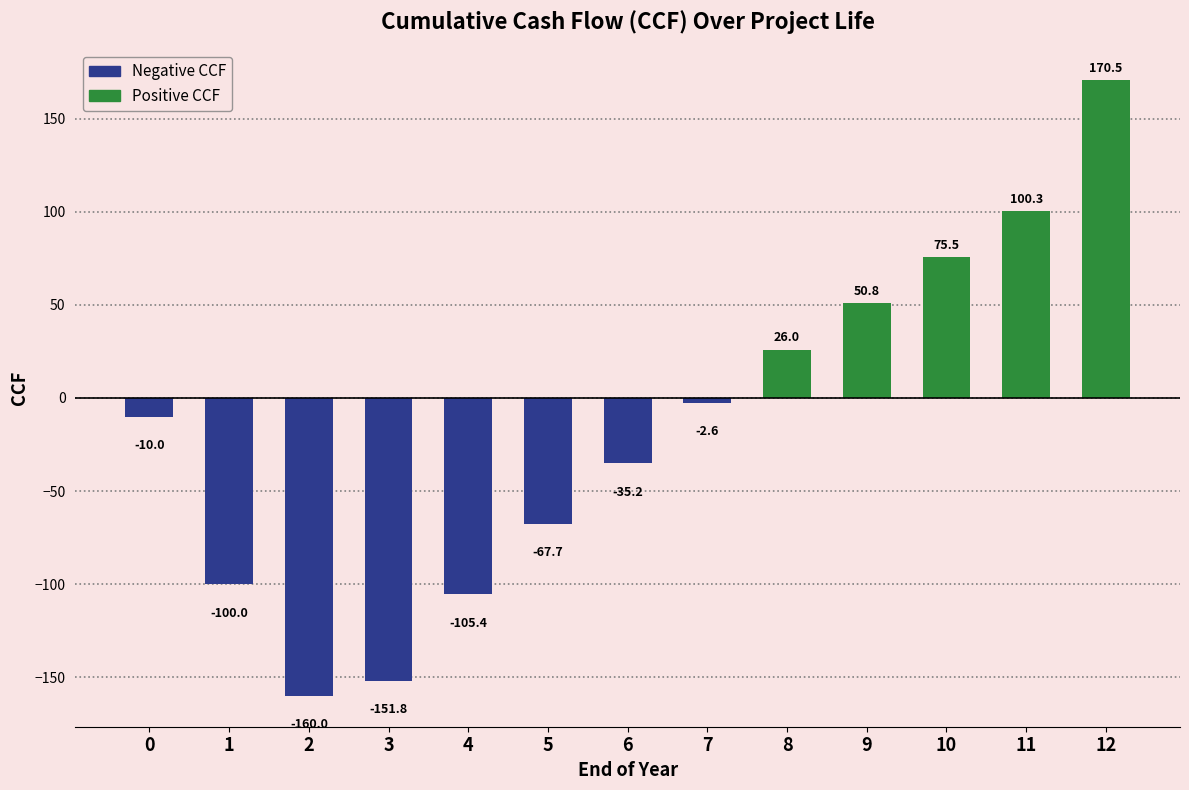

How many values are above zero?

5